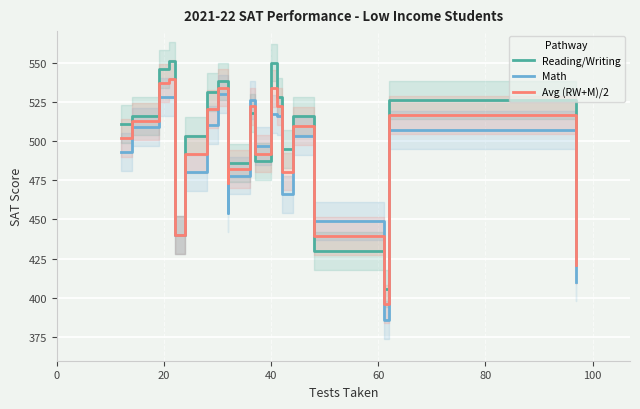

List the series in order of their peak value, lowest first.

Math, Avg (RW+M)/2, Reading/Writing